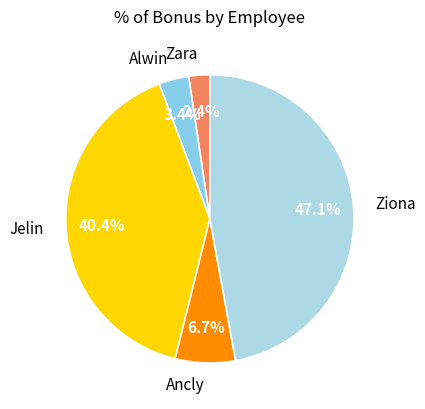

Count the number of slices in the pie.

5